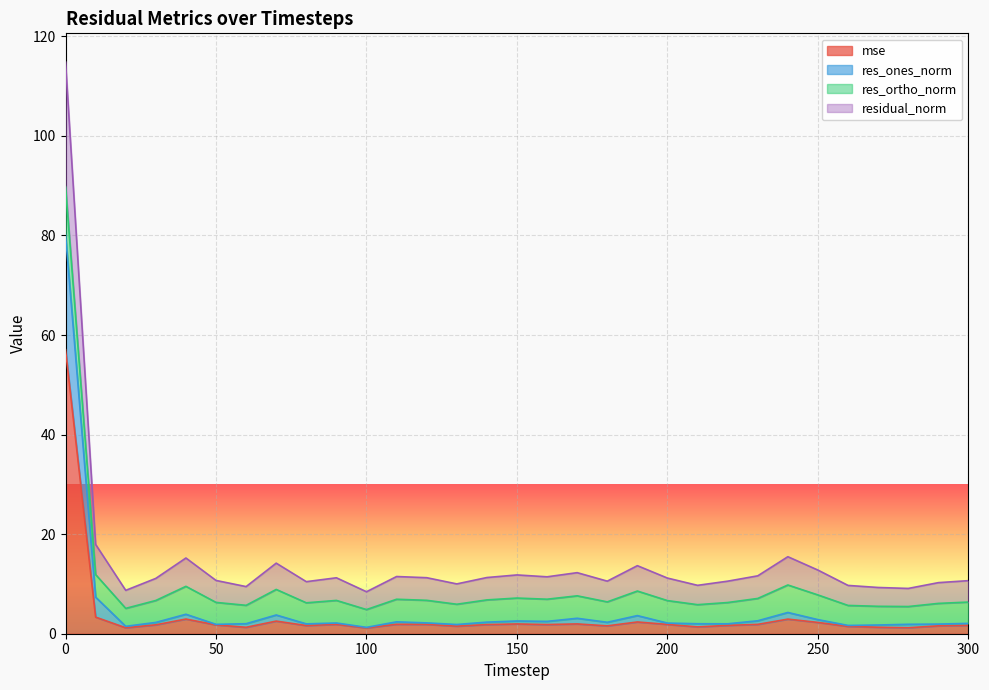

What is the difference between the second highest and second lowest values in the res_ones_norm series?

5.9